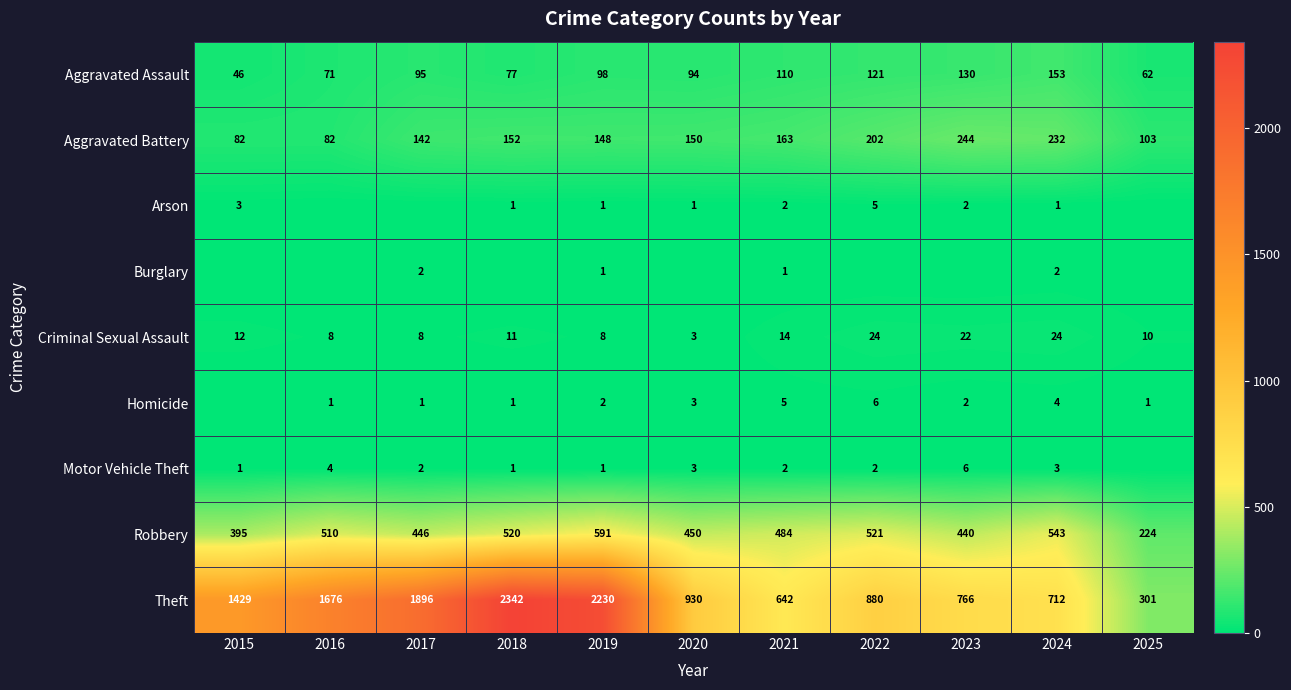

At which label does Arson reach its peak?

2022